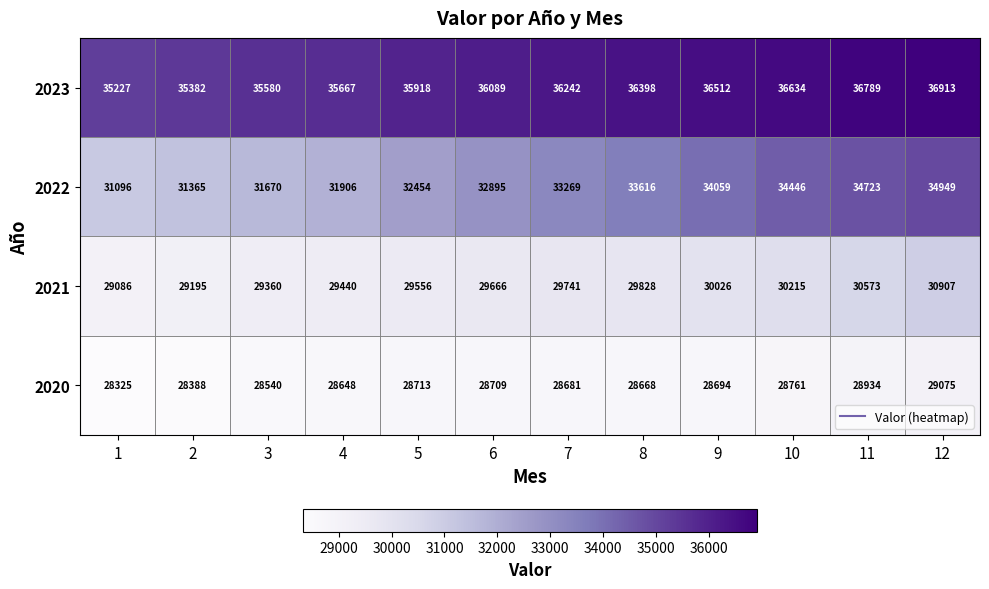

Is it true that 2021 equals 29195 at 2?

True